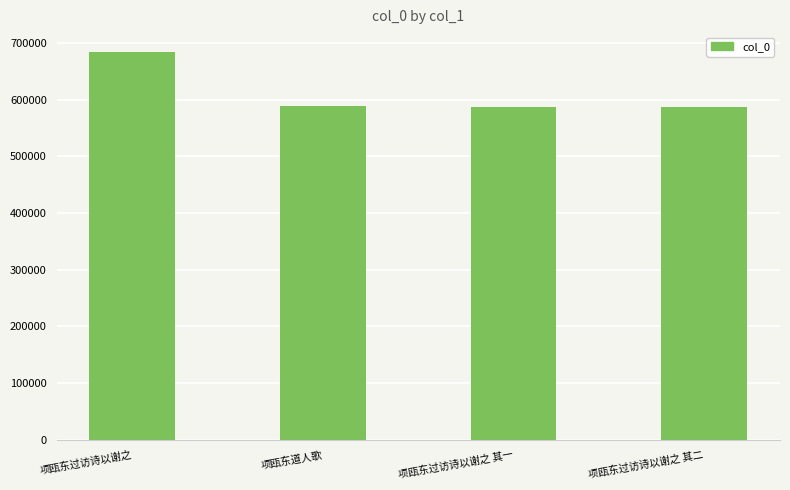

Which category has the highest value across all series?

项瓯东过访诗以谢之